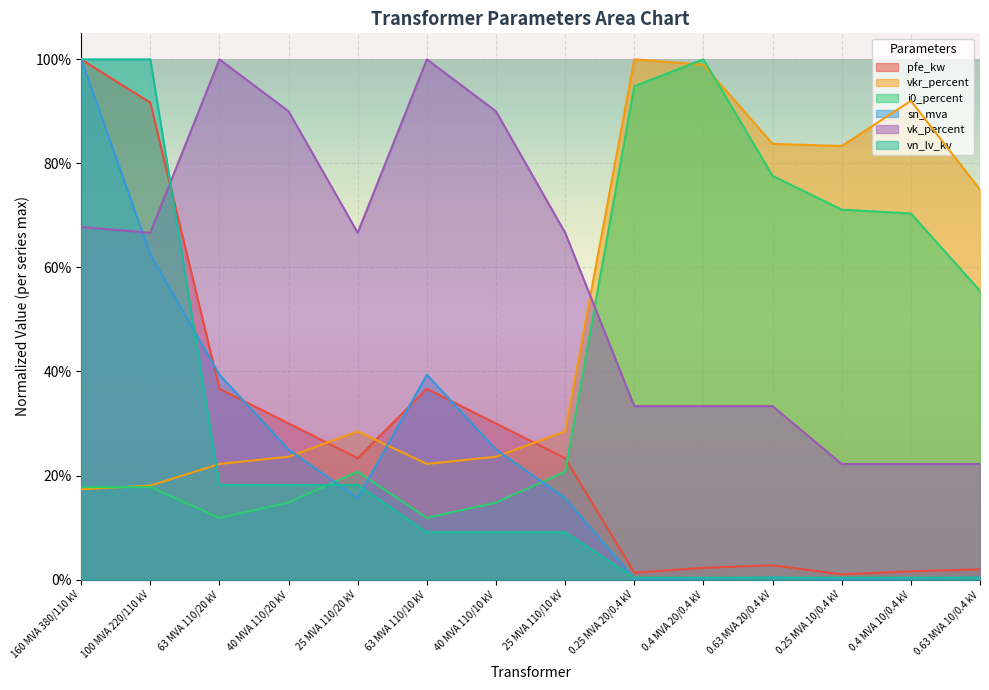

Reading left to right, what are all the values shown in this chart?

pfe_kw: 1.0	0.9	0.4	0.3	0.2	0.4	0.3	0.2	0.0	0.0	0.0	0.0	0.0	0.0
vkr_percent: 0.2	0.2	0.2	0.2	0.3	0.2	0.2	0.3	1.0	1.0	0.8	0.8	0.9	0.7
i0_percent: 0.2	0.2	0.1	0.1	0.2	0.1	0.1	0.2	0.9	1.0	0.8	0.7	0.7	0.6
sn_mva: 1.0	0.6	0.4	0.2	0.2	0.4	0.2	0.2	0.0	0.0	0.0	0.0	0.0	0.0
vk_percent: 0.7	0.7	1.0	0.9	0.7	1.0	0.9	0.7	0.3	0.3	0.3	0.2	0.2	0.2
vn_lv_kv: 1.0	1.0	0.2	0.2	0.2	0.1	0.1	0.1	0.0	0.0	0.0	0.0	0.0	0.0